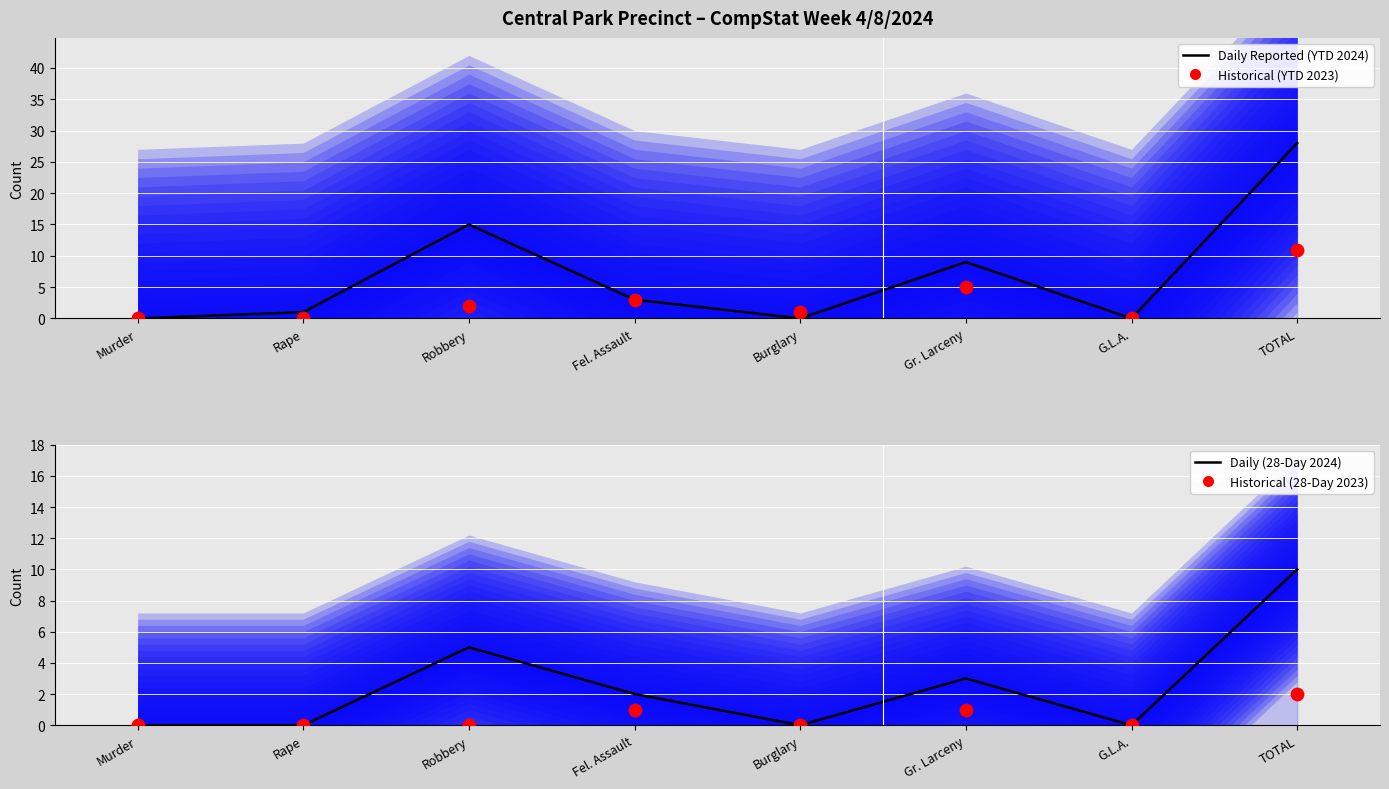

At which category is the sum across all series the highest?

TOTAL